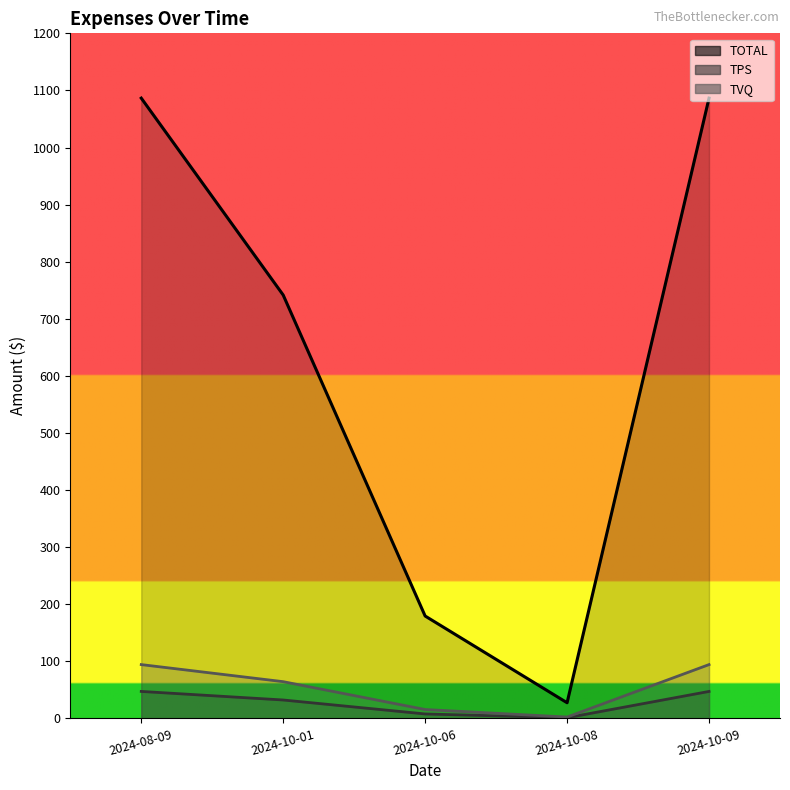

True or false: TOTAL and TVQ intersect in this chart.

False